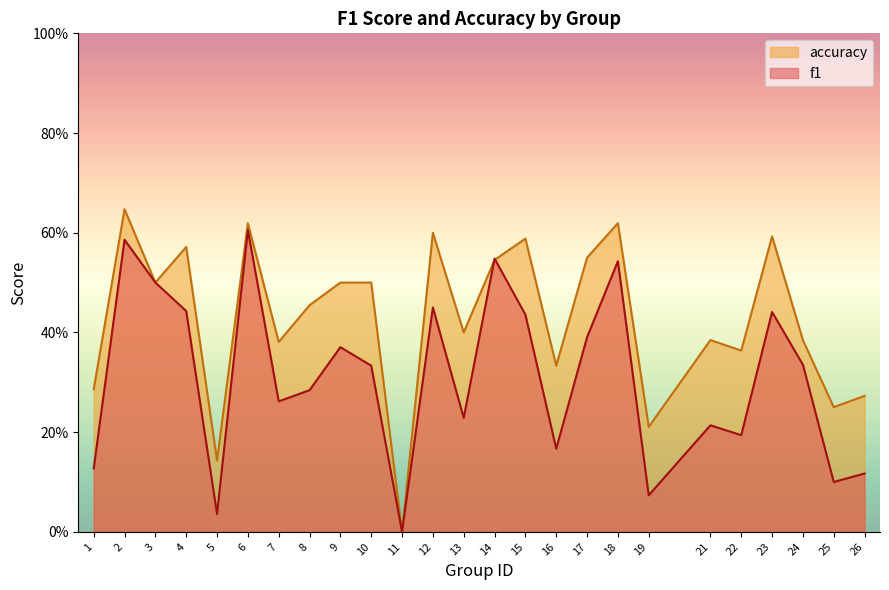

Reading left to right, extract all data points from this chart.

f1: 0.1	0.6	0.5	0.4	0.0	0.6	0.3	0.3	0.4	0.3	0.0	0.5	0.2	0.5	0.4	0.2	0.4	0.5	0.1	0.2	0.2	0.4	0.3	0.1	0.1
accuracy: 0.3	0.6	0.5	0.6	0.1	0.6	0.4	0.5	0.5	0.5	0.0	0.6	0.4	0.5	0.6	0.3	0.6	0.6	0.2	0.4	0.4	0.6	0.4	0.2	0.3